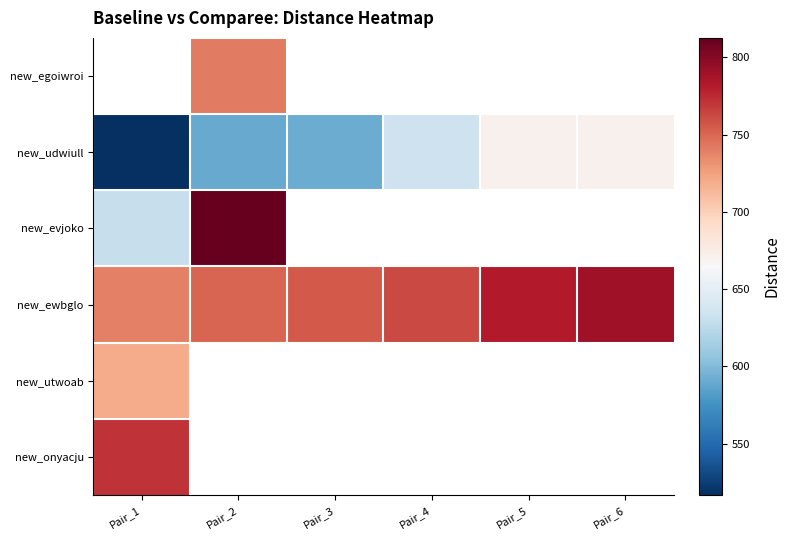

Rank the categories by new_udwiull value from lowest to highest.

Pair_1, Pair_2, Pair_3, Pair_4, Pair_5, Pair_6